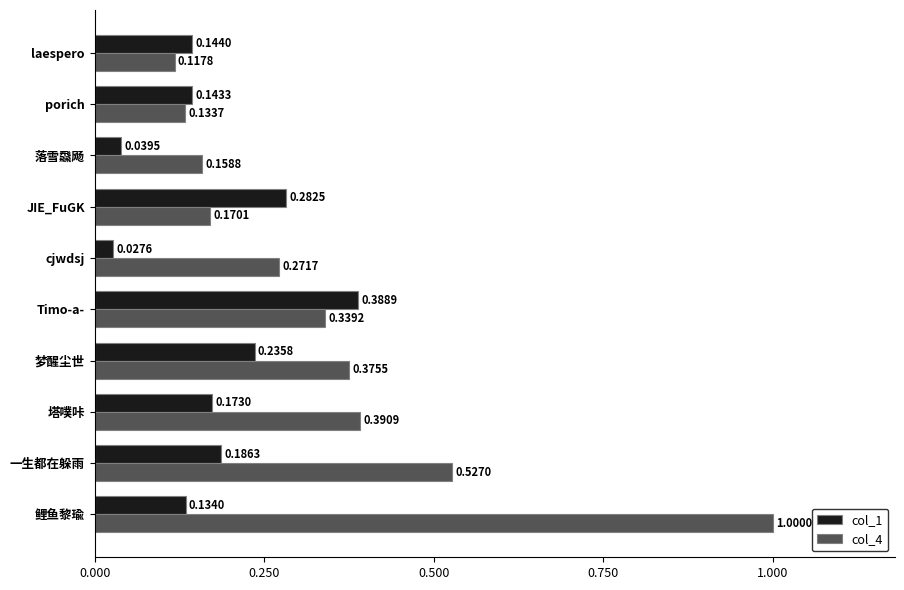

Which series changed the most between 梦醒尘世 and Timo-a-?

col_1